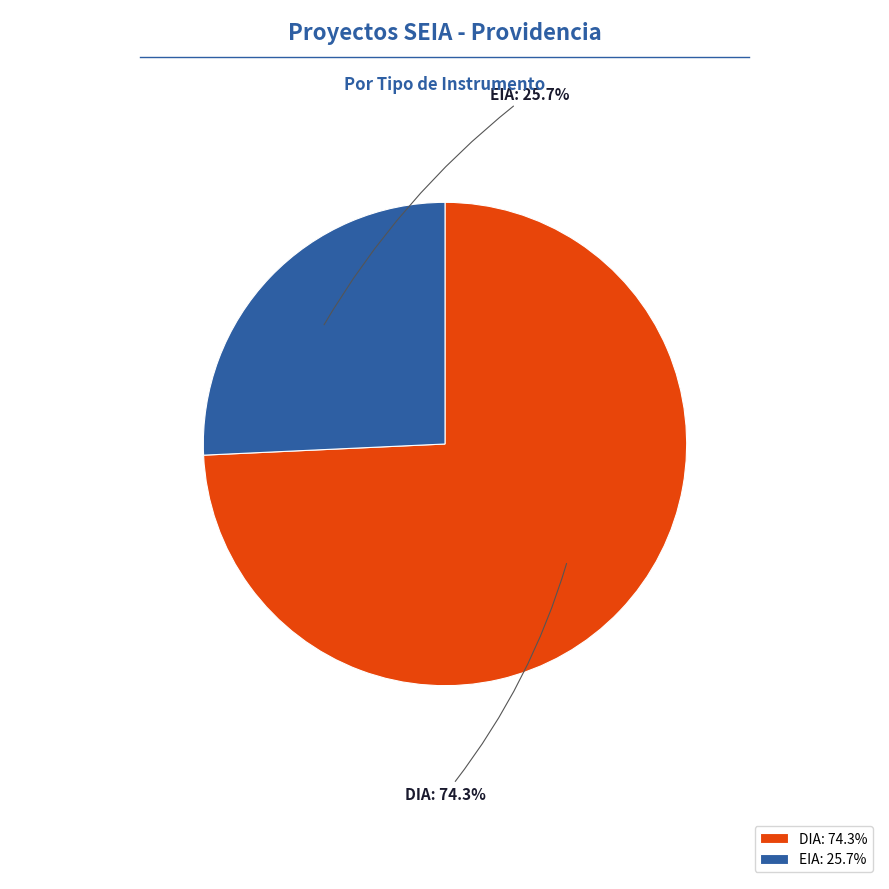

Do EIA and DIA together represent more than half of the pie?

Yes